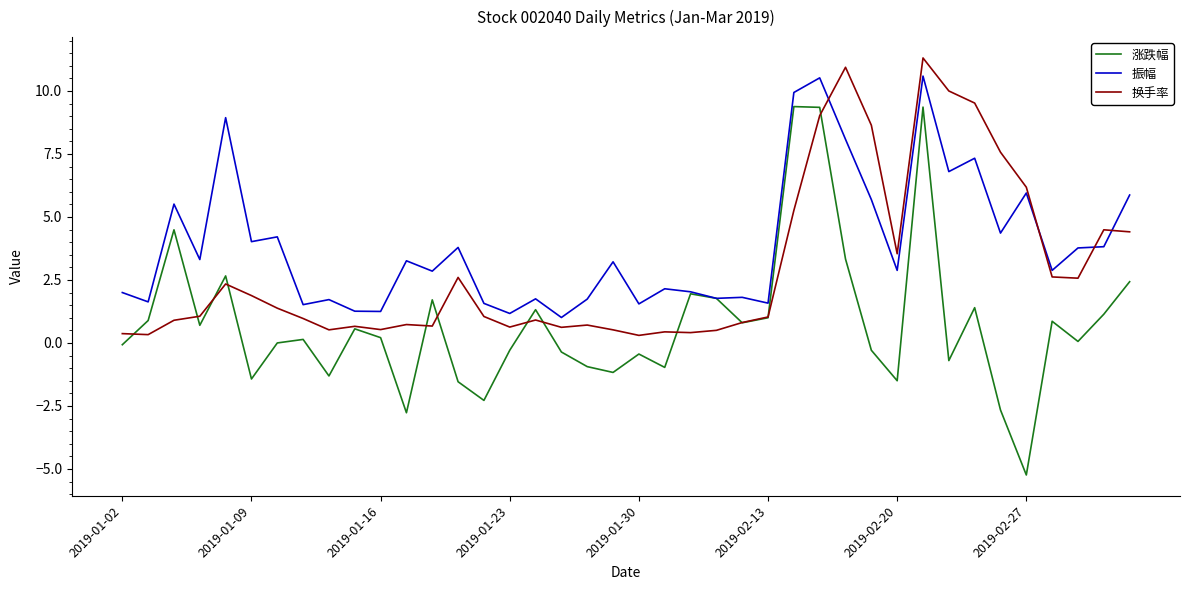

What is the average value of the 振幅 series?

3.9